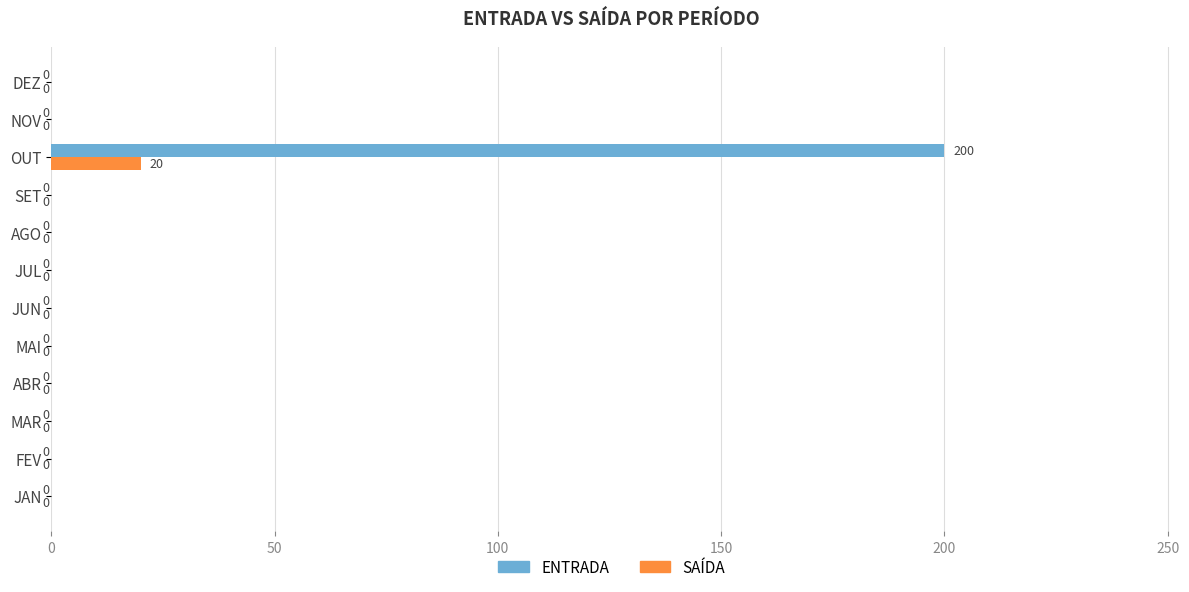

At which category does the chart reach its peak across all series?

OUT